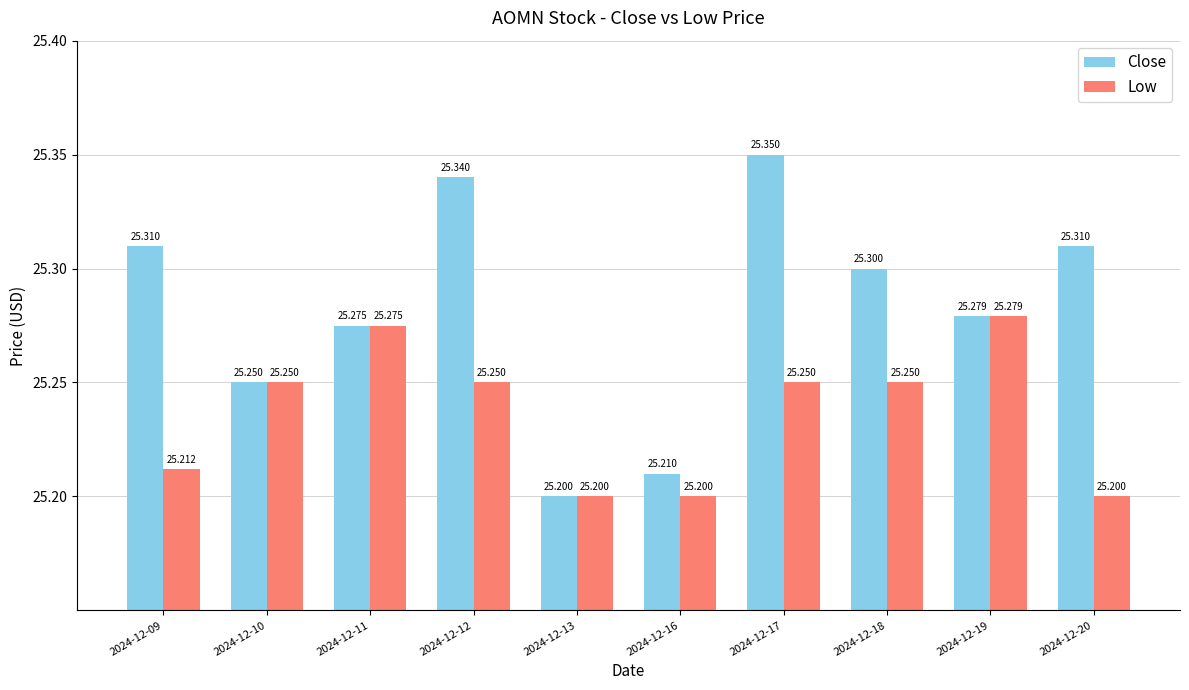

The value of Close at 2024-12-18 is 10.9. True or false?

False